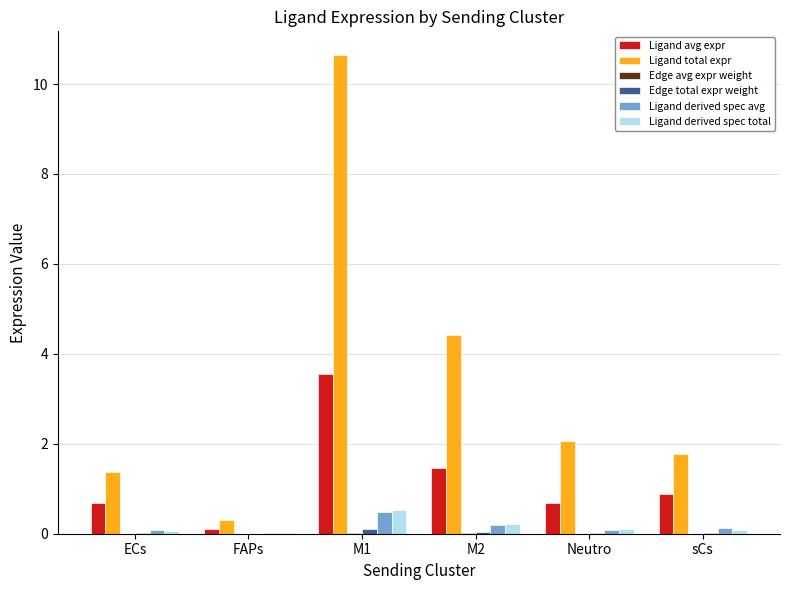

Are the bars horizontal?

No